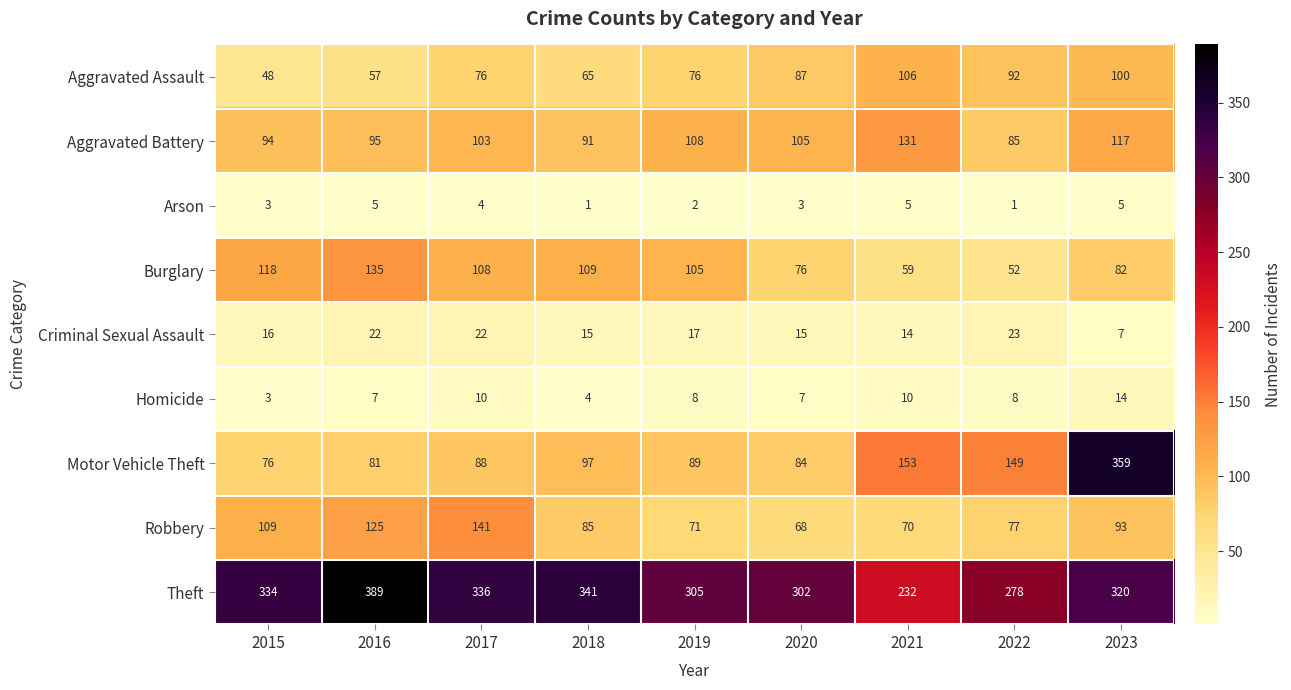

What is the spread (max minus min) of values at 2020?

299